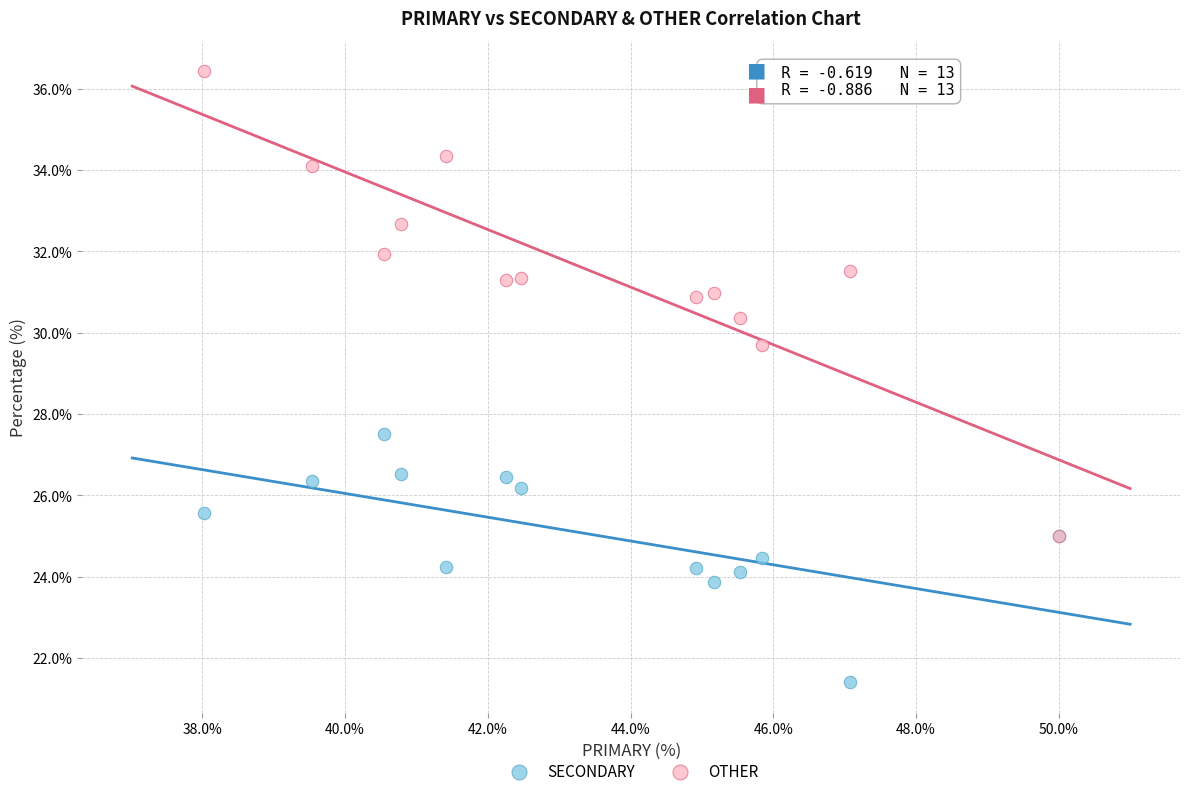

Across all series, what Y value is closest to 28?

27.5